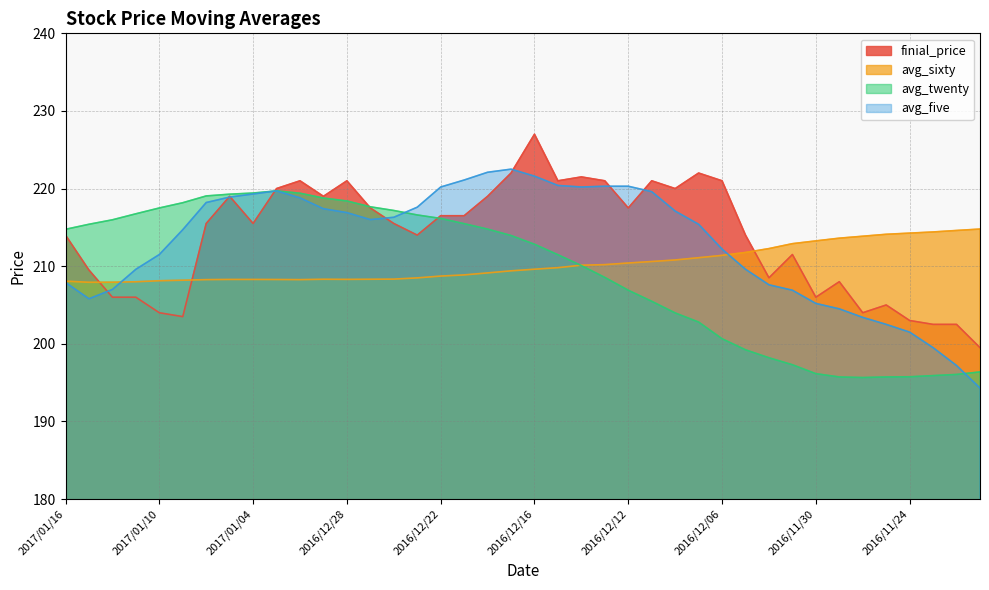

At which label does avg_sixty first exceed 209?

2016/12/20